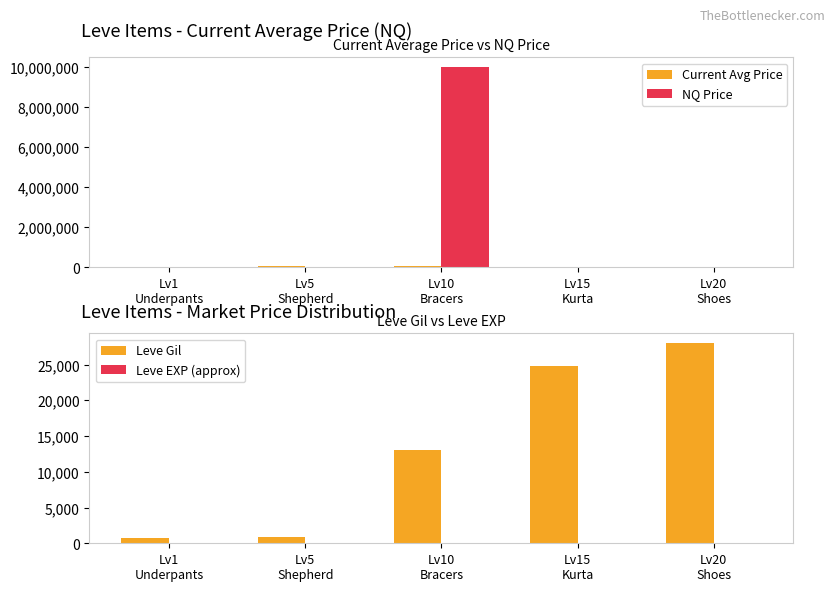

How many data points in Current Avg Price are above 22200?

2